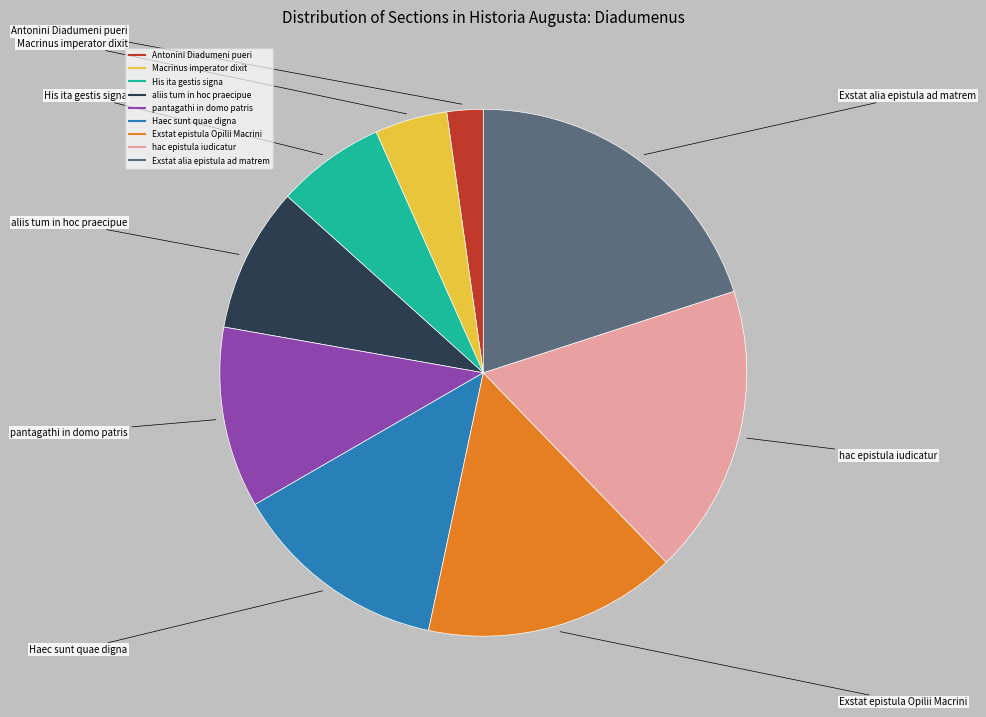

Combined, do Macrinus imperator dixit and aliis tum in hoc praecipue account for over 50%?

No